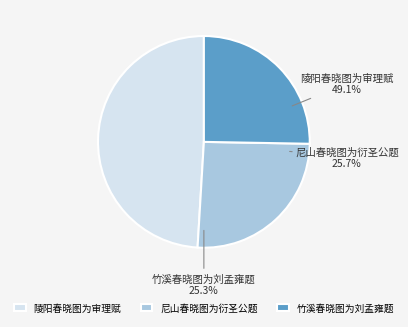

To the nearest percent, what is the difference between the largest and smallest slice percentages?

24%